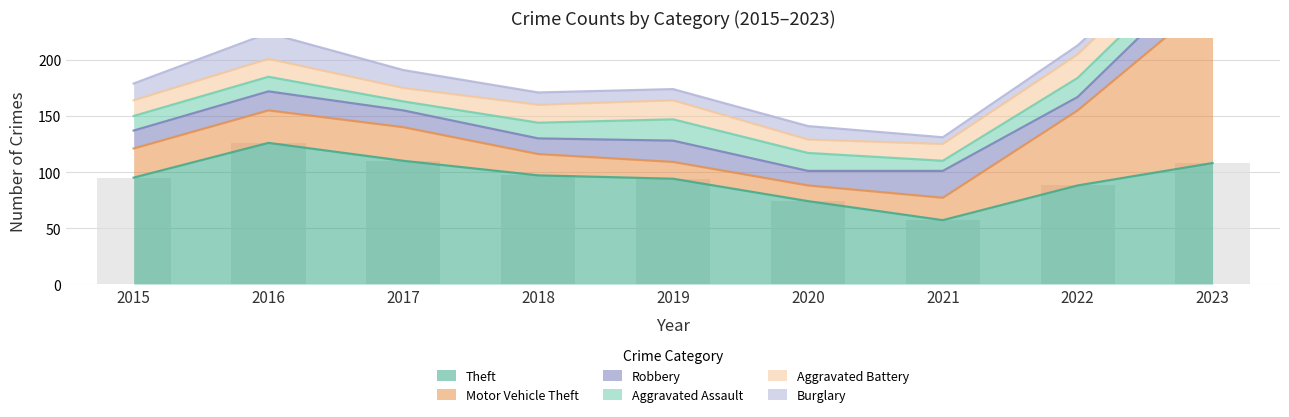

How many values in the Burglary series exceed 11?

4